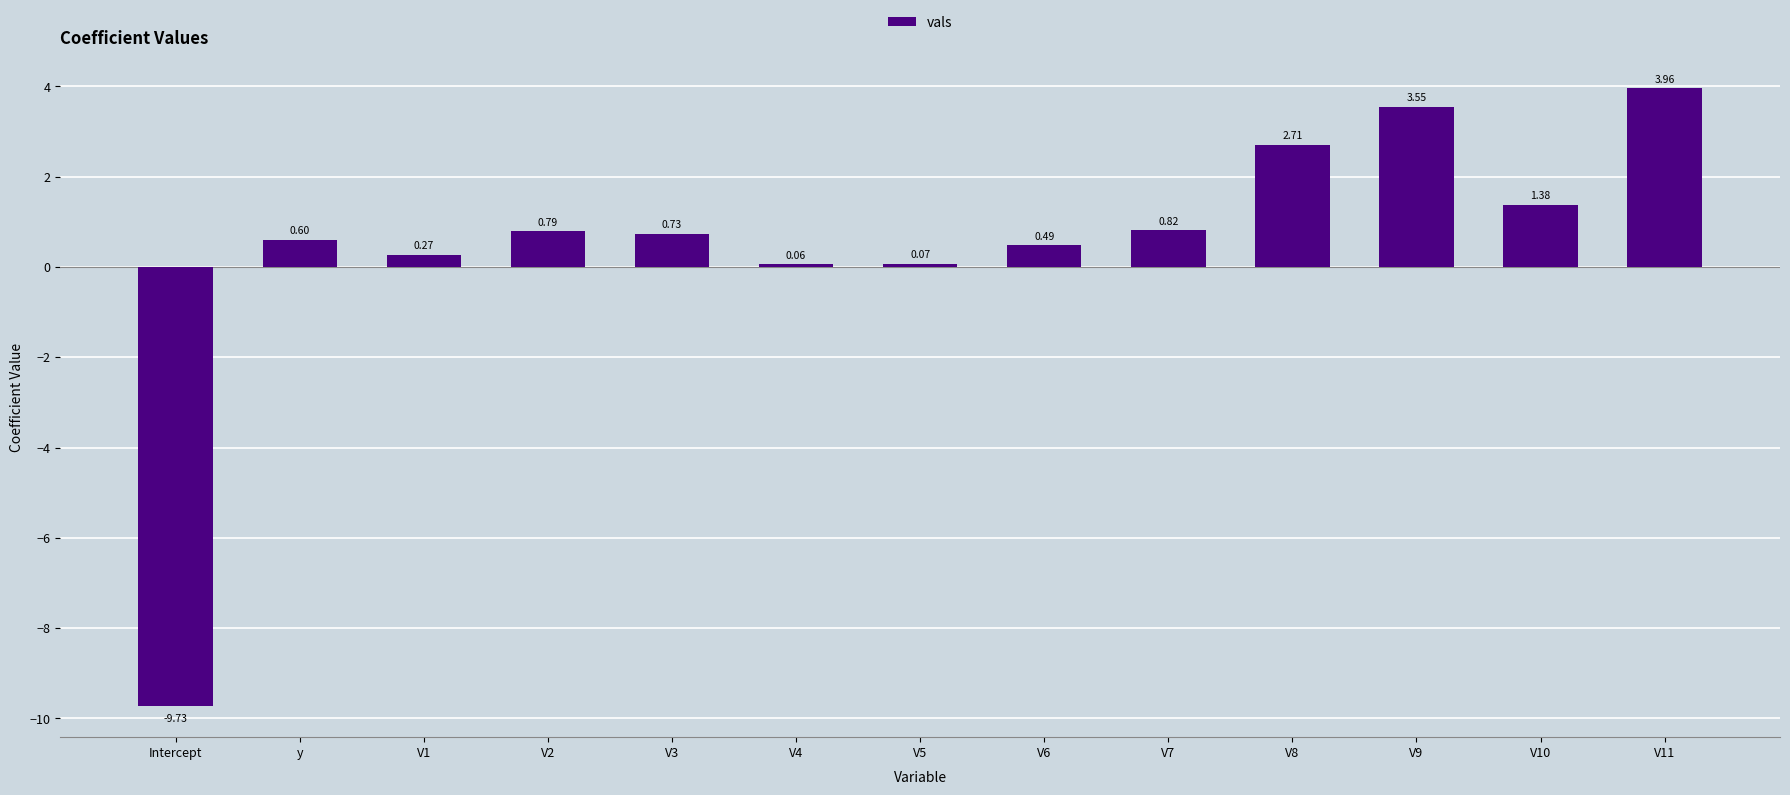

True or false: the data shows -6.6 at Intercept.

False